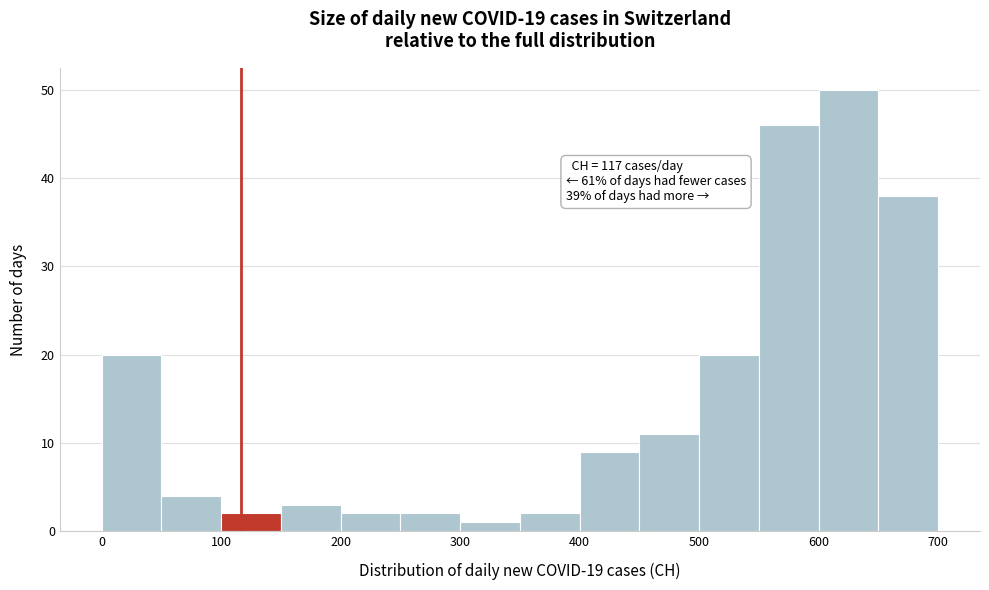

Which range on the x-axis has the tallest bar?

600 to 650